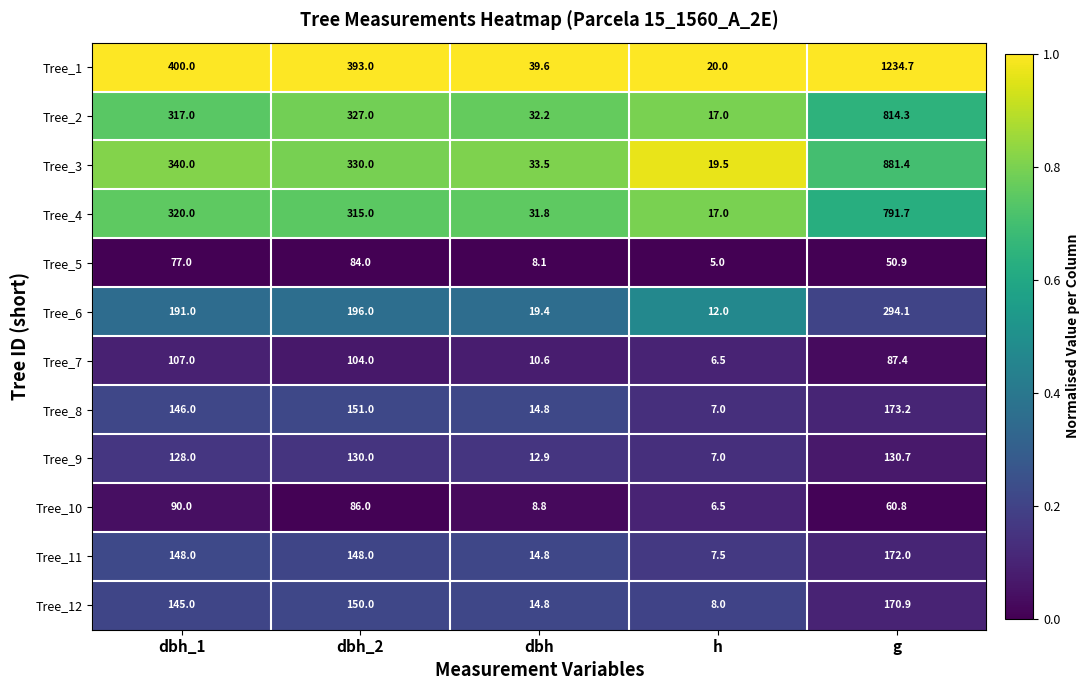

Which series has the largest total across all categories?

Tree_1